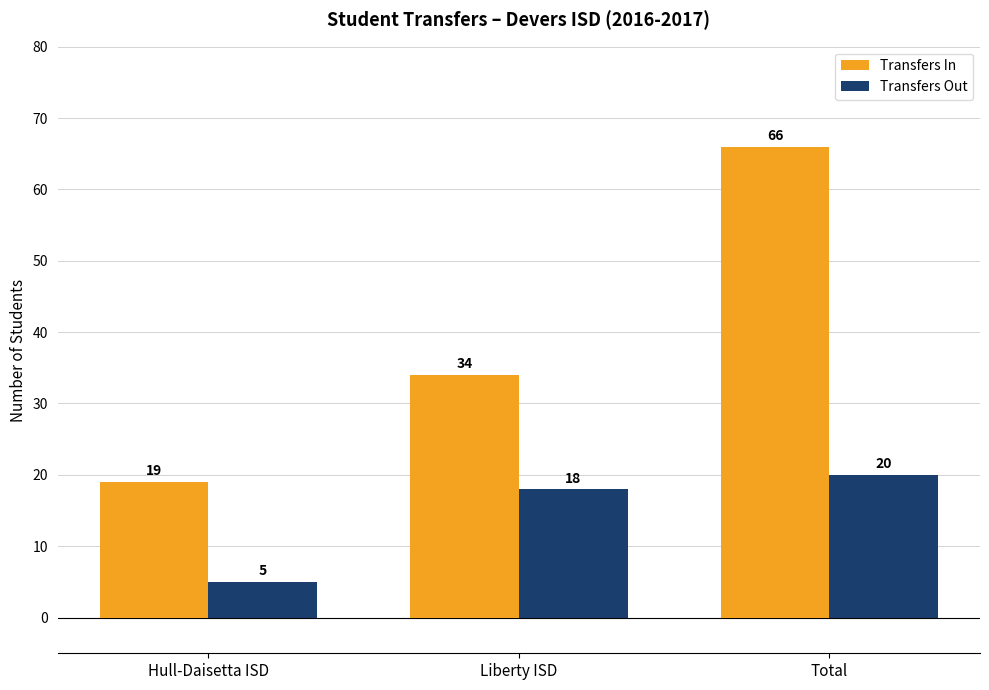

What is the sum of all Transfers Out values?

43